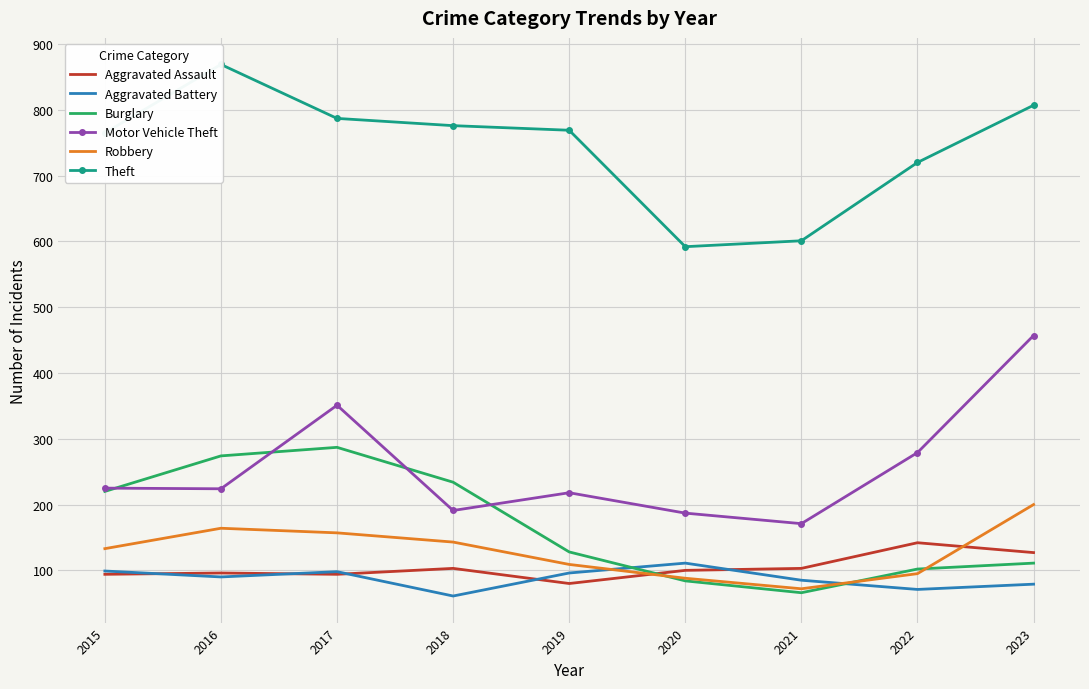

Reading left to right, list all the values displayed in this chart.

Aggravated Assault: 94	96	94	103	80	100	103	142	127
Aggravated Battery: 99	90	98	61	96	111	85	71	79
Burglary: 220	274	287	234	128	84	66	102	111
Motor Vehicle Theft: 225	224	351	191	218	187	171	279	457
Robbery: 133	164	157	143	109	88	72	95	200
Theft: 765	869	787	776	769	592	601	720	807